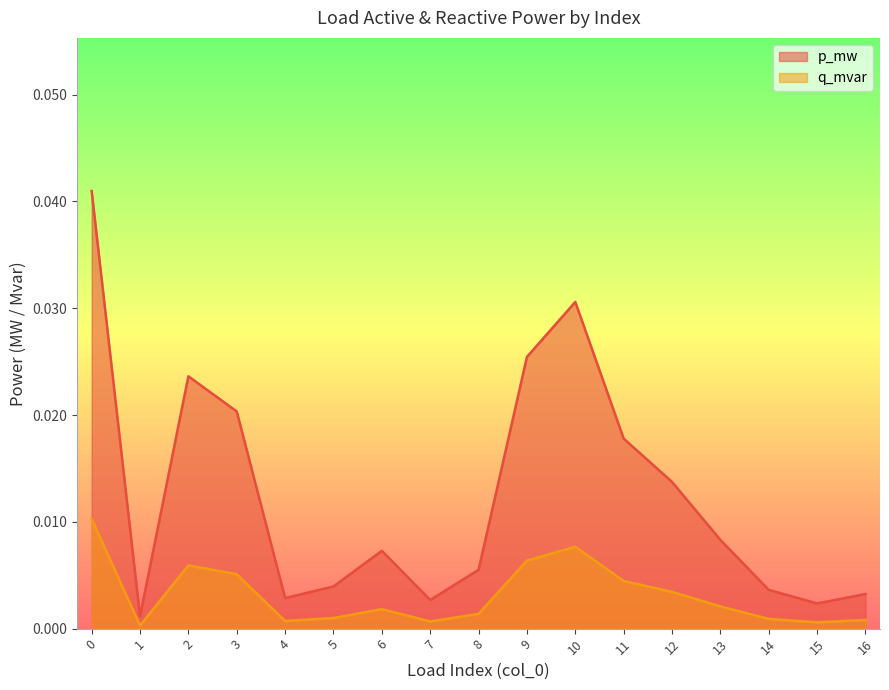

Rank the series by their maximum value, from highest to lowest.

p_mw, q_mvar